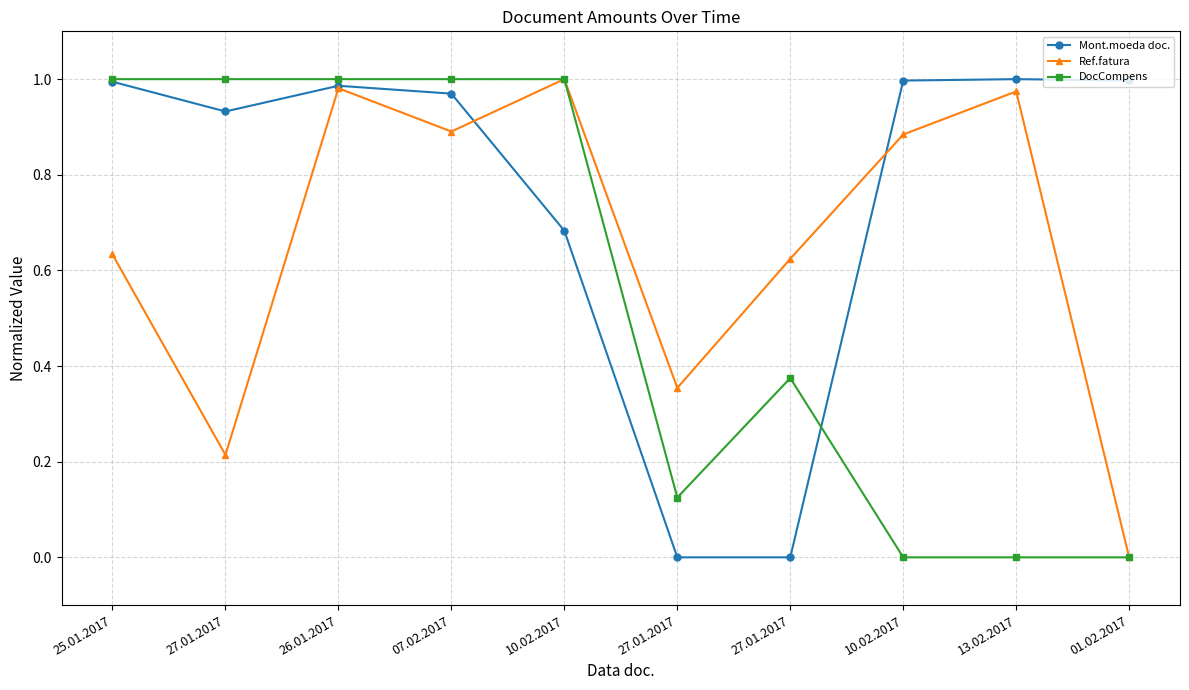

Is this an area chart (filled region under the line)?

No